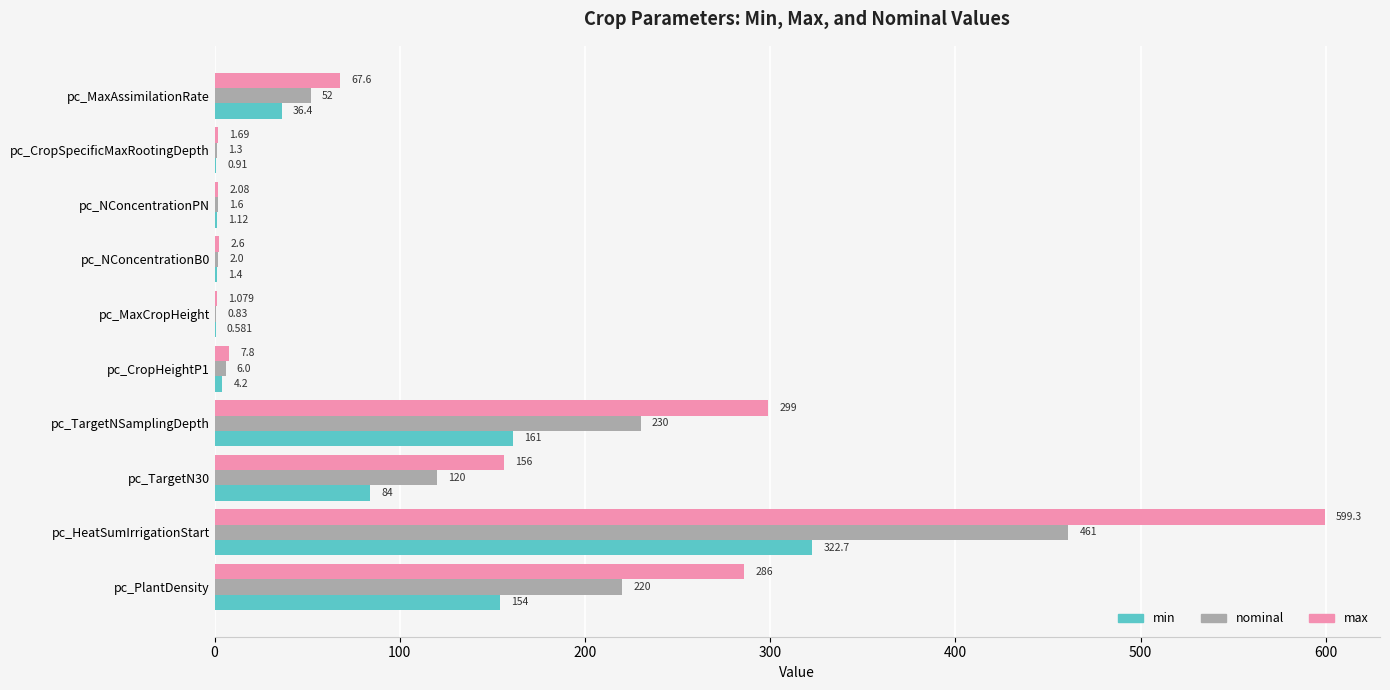

At which category is the sum across all series the highest?

pc_HeatSumIrrigationStart